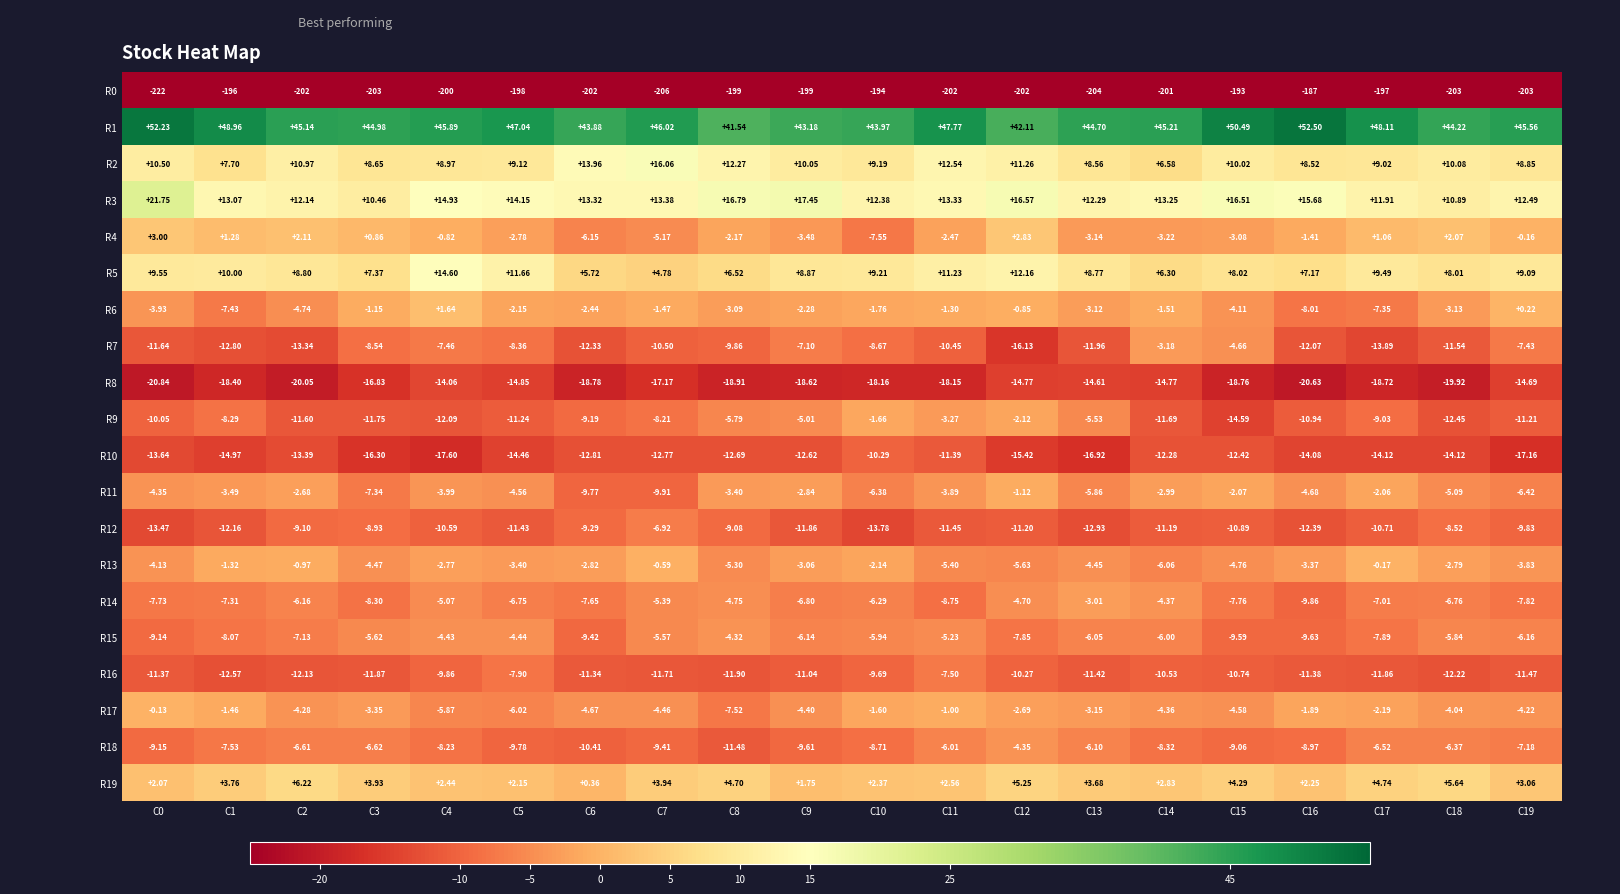

Is the value of R3 at C7 greater than the value of R7 at C5?

Yes